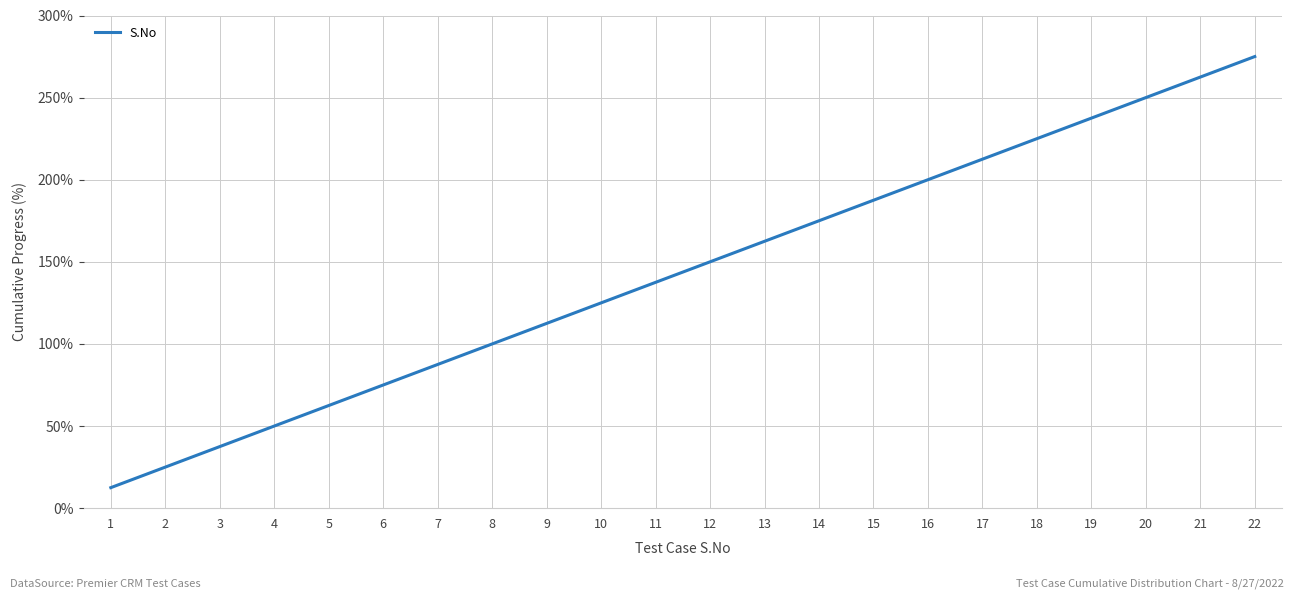

What is the average value?

143.8